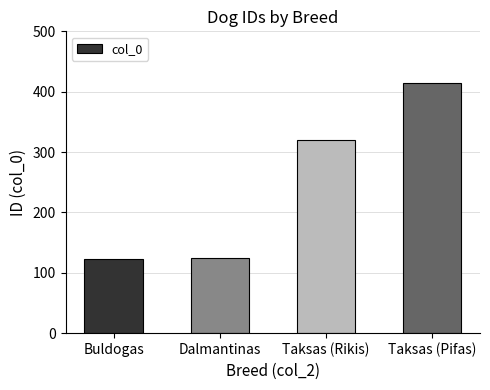

What is the change in value from Dalmantinas to Taksas (Rikis)?

+196